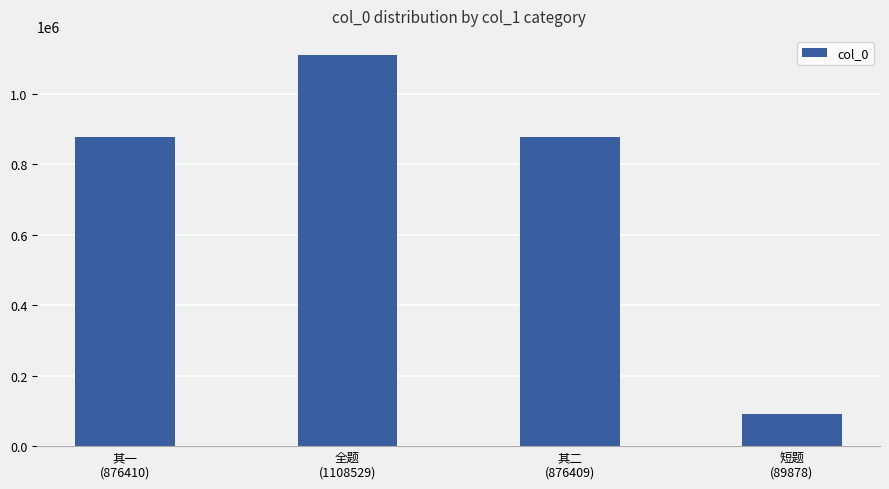

How many distinct data groups are displayed?

1